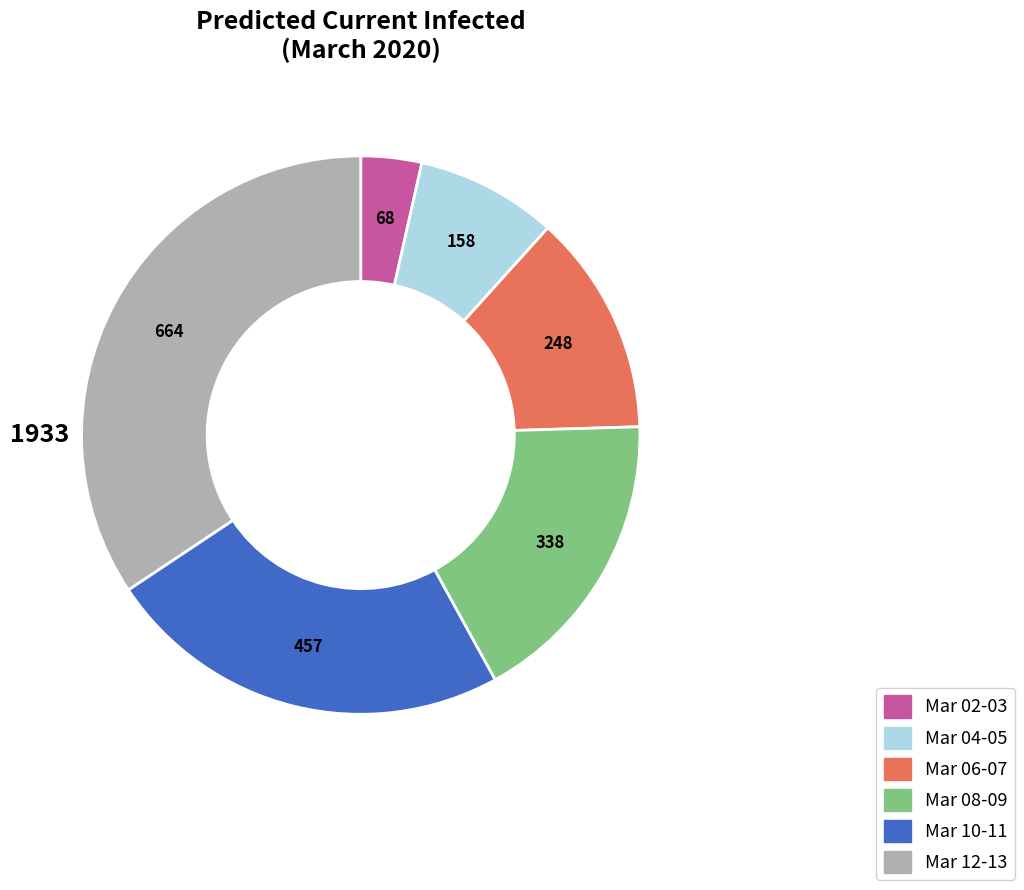

Is there a majority slice in this chart?

No